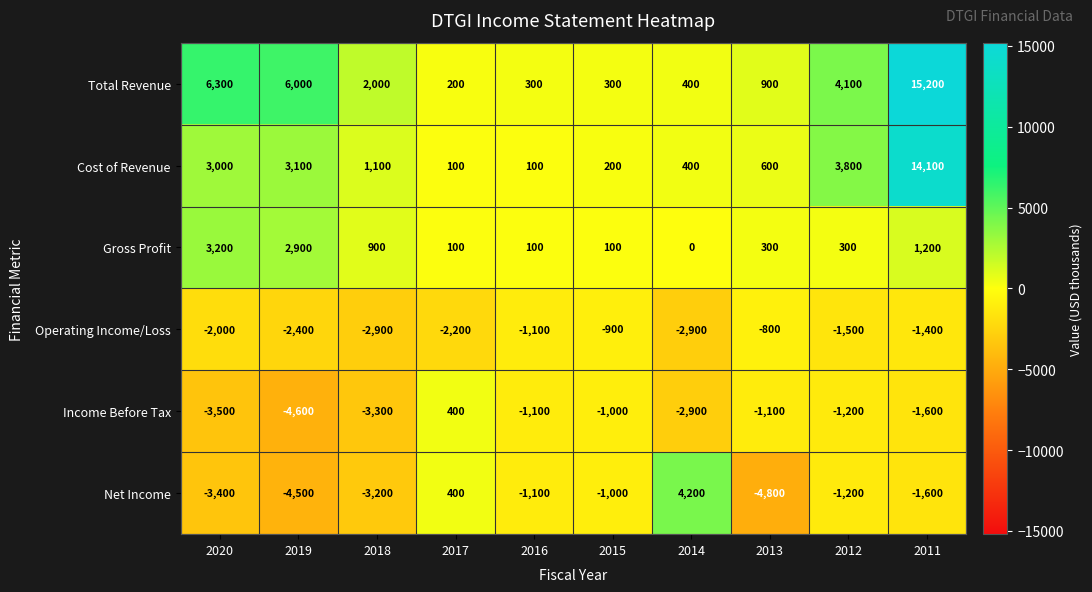

Which series has the widest spread of values?

Total Revenue